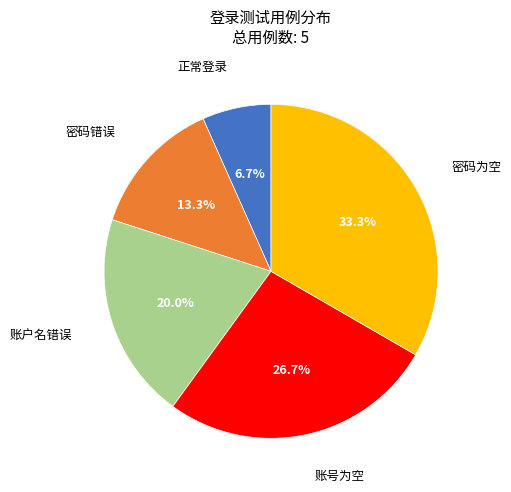

How many slices are in this pie chart?

5